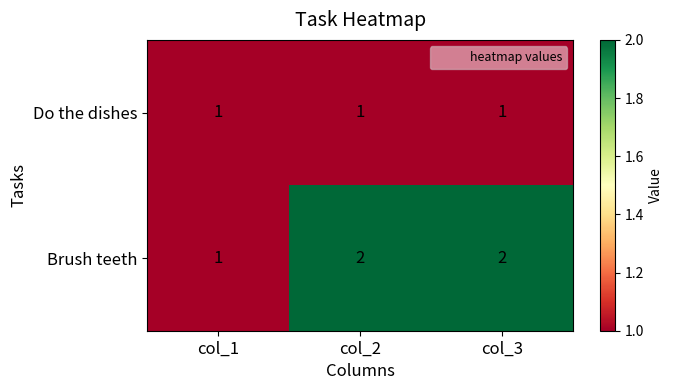

Which series has the largest total across all categories?

Brush teeth